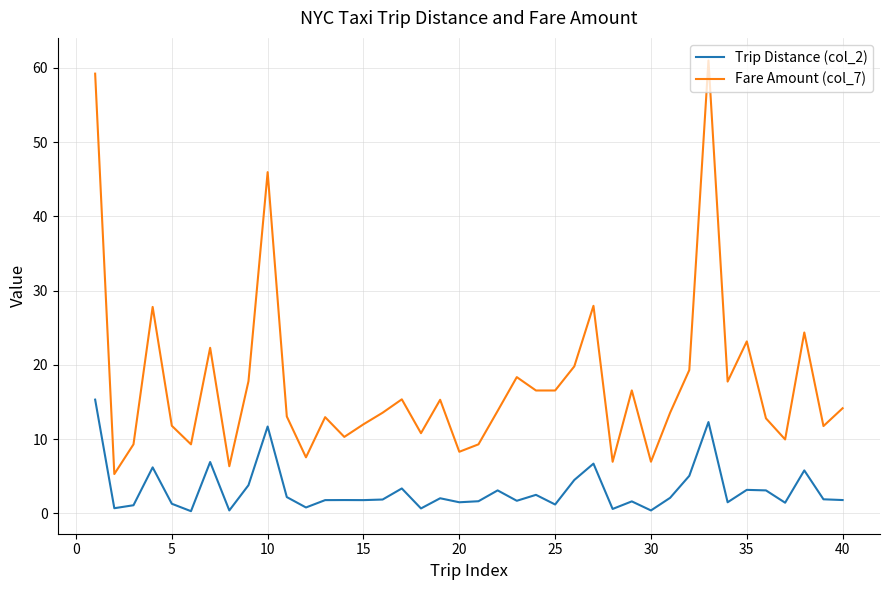

Which series has the largest range (max minus min)?

Fare Amount (col_7)